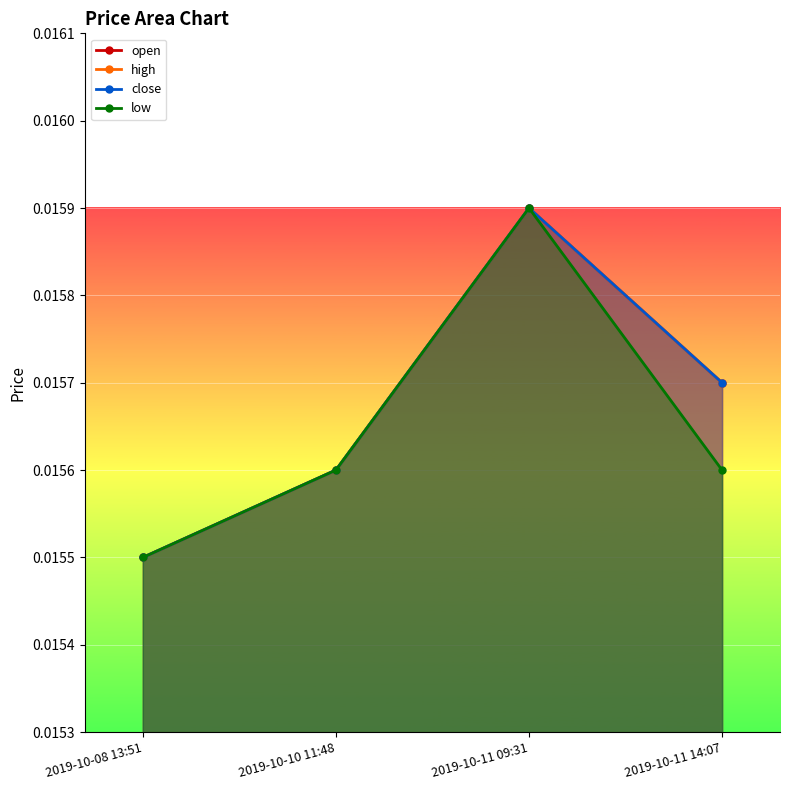

At 2019-10-11 14:07, list the series in order from largest to smallest.

open, high, close, low